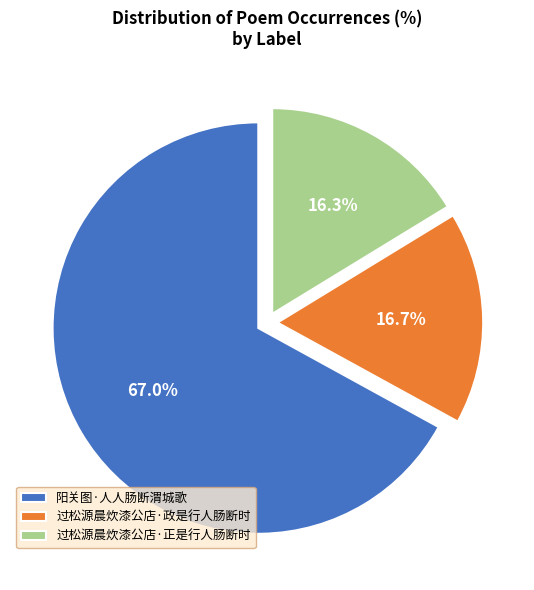

Which category has the biggest portion of the pie?

阳关图·人人肠断渭城歌